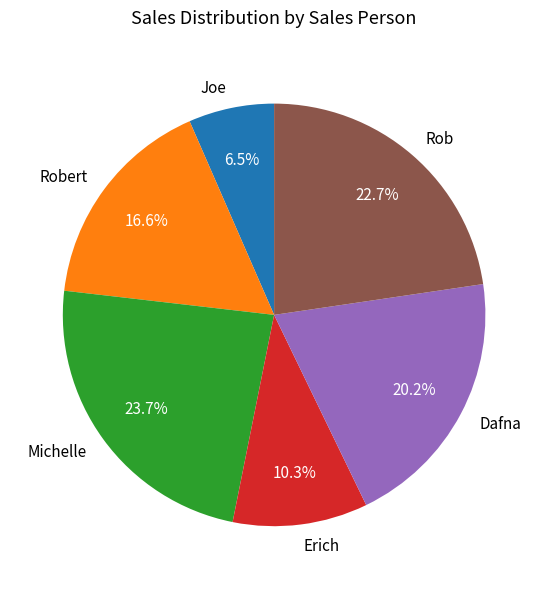

Is there a majority slice in this chart?

No